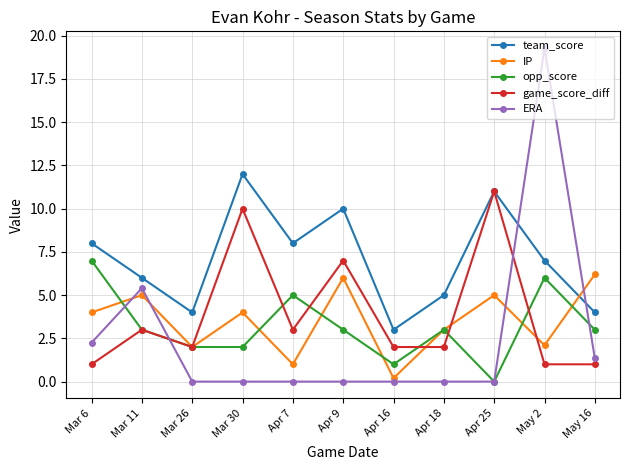

What is the spread (max minus min) of values at May 16?

5.2